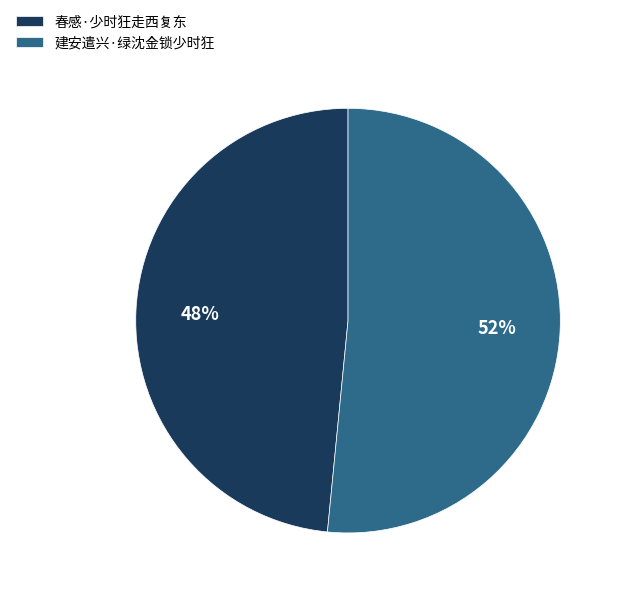

Is the sum of 春感·少时狂走西复东 and 建安遣兴·绿沈金锁少时狂 greater than half?

Yes